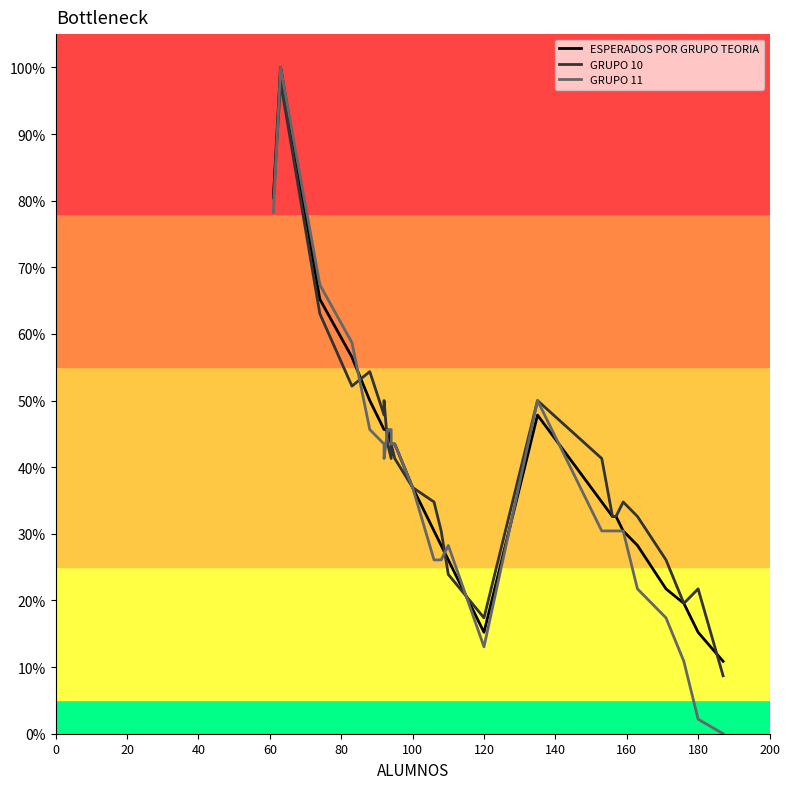

True or false: GRUPO 11 and GRUPO 10 cross at least once.

True